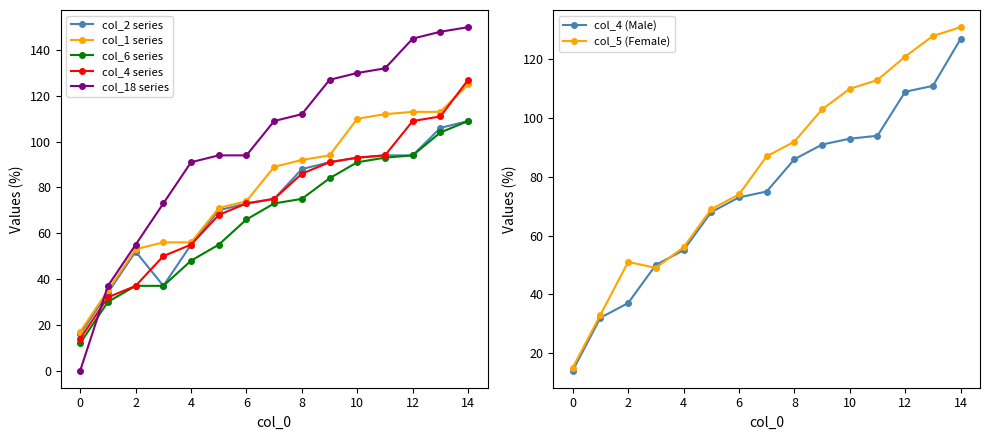

What is the value of the col_4 point at the 2nd from the left?

32